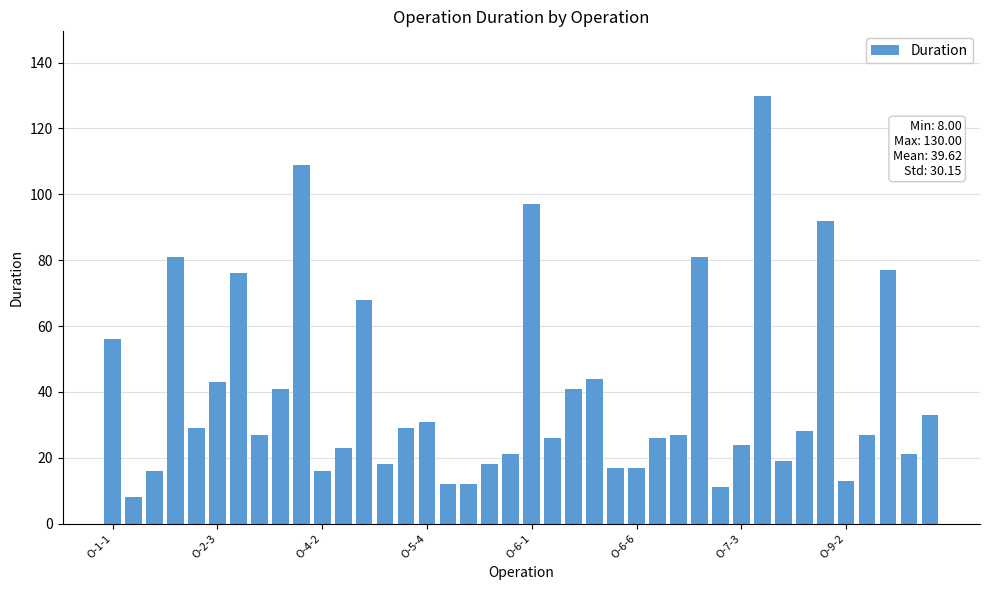

What is the smallest value displayed?

8